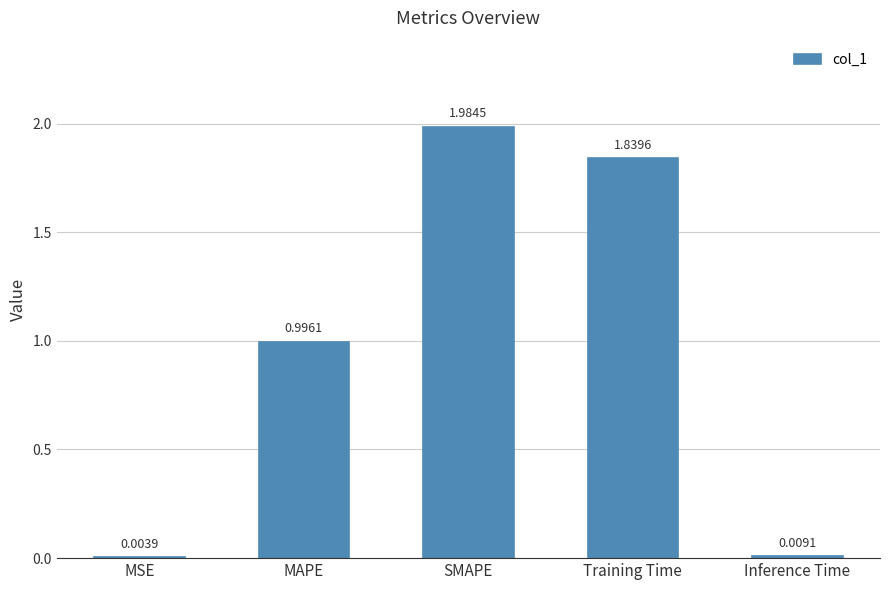

Approximately how many times larger is the value at Training Time compared to SMAPE?

0.9